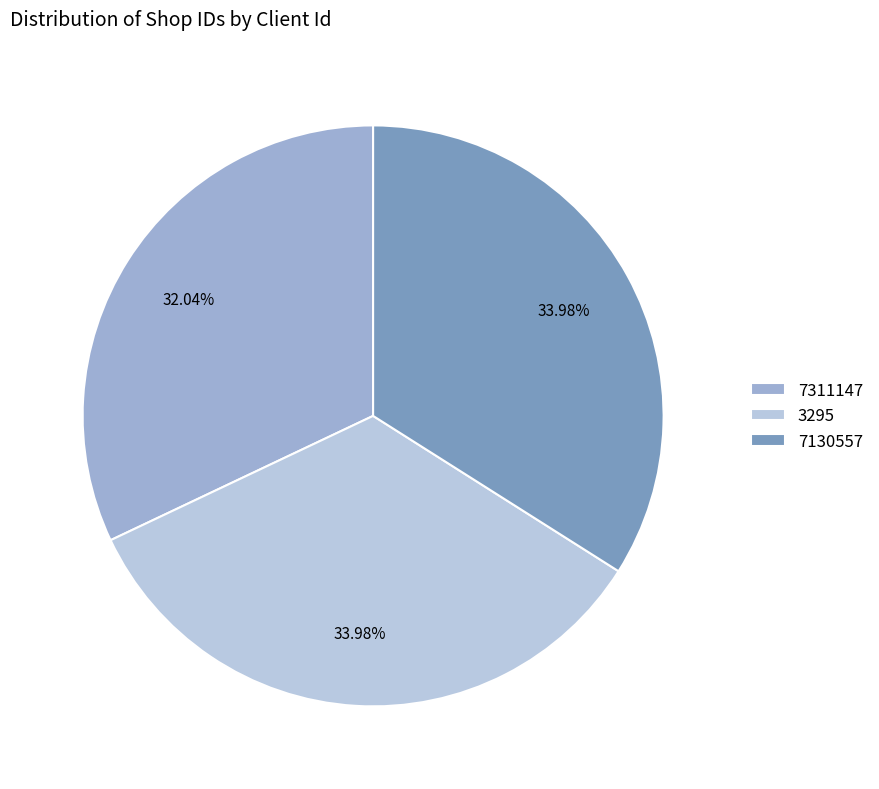

True or false: 3295 accounts for 40% of the total.

False